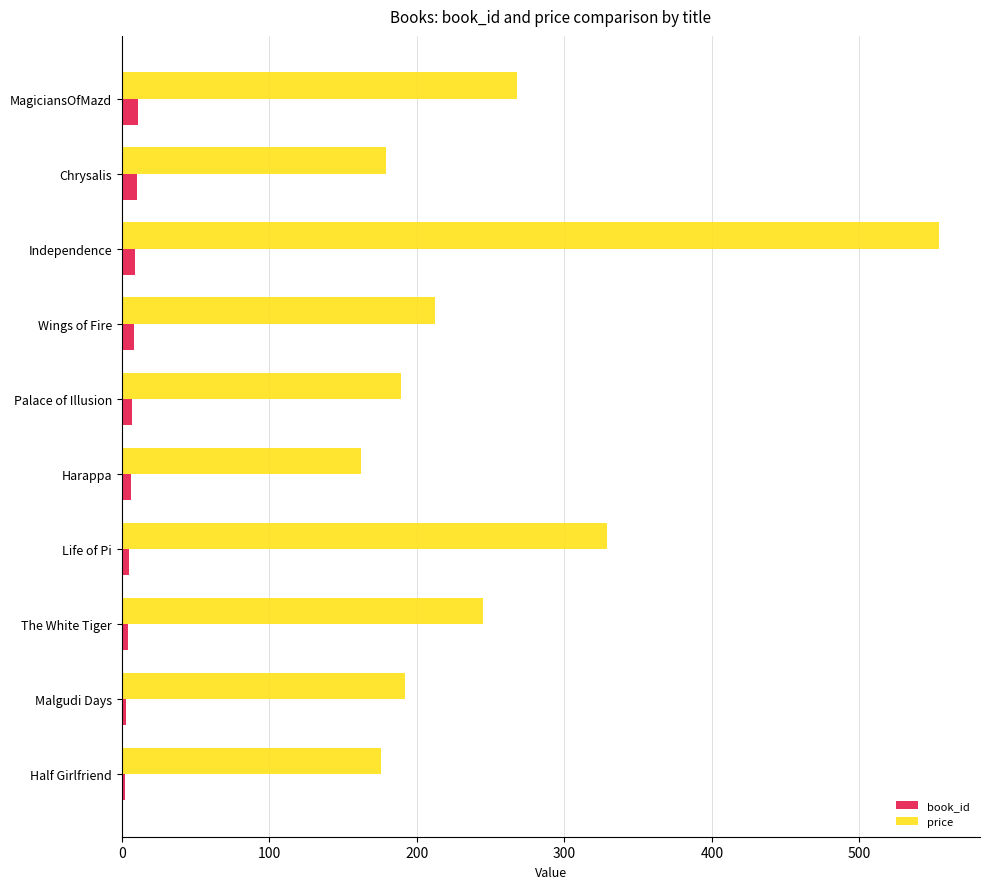

Rank the series by their maximum value, from lowest to highest.

book_id, price